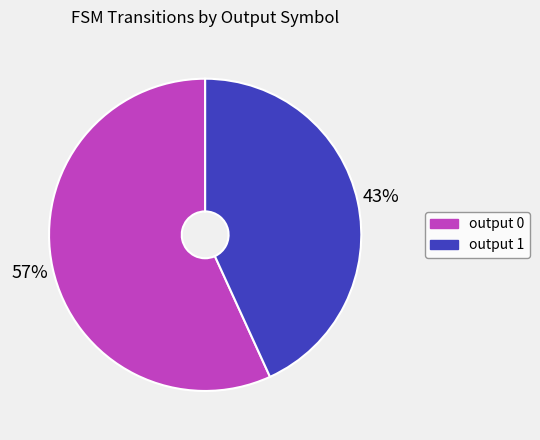

Count the number of slices in the pie.

2